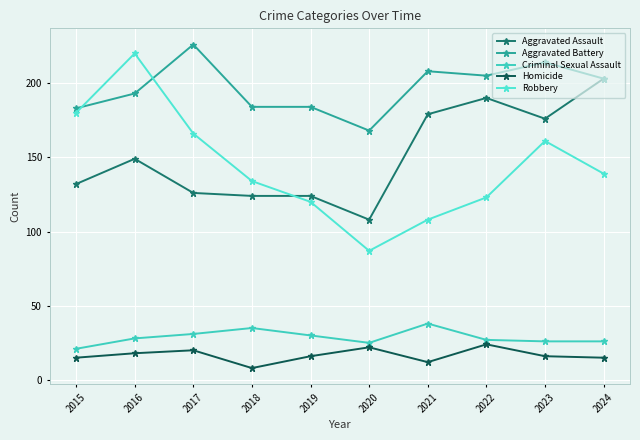

How many series are shown in this chart?

5